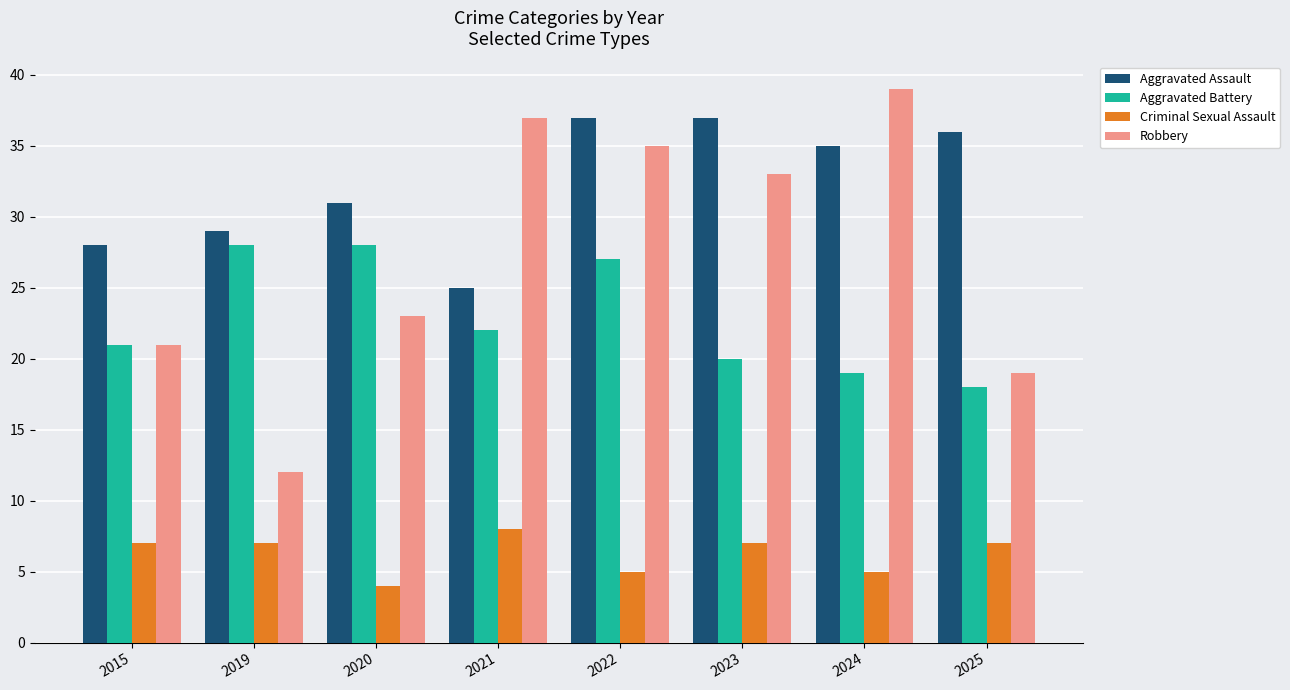

At which category is the sum across all series the highest?

2022